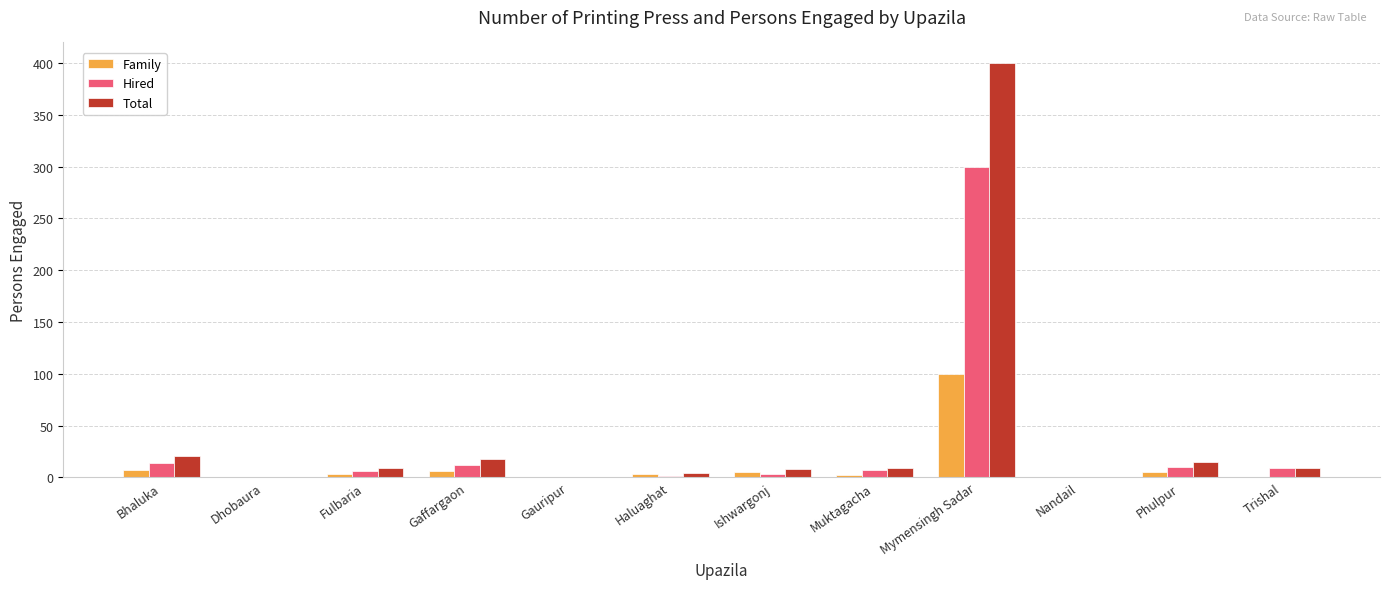

Is it true that Family equals -46 at Trishal?

False